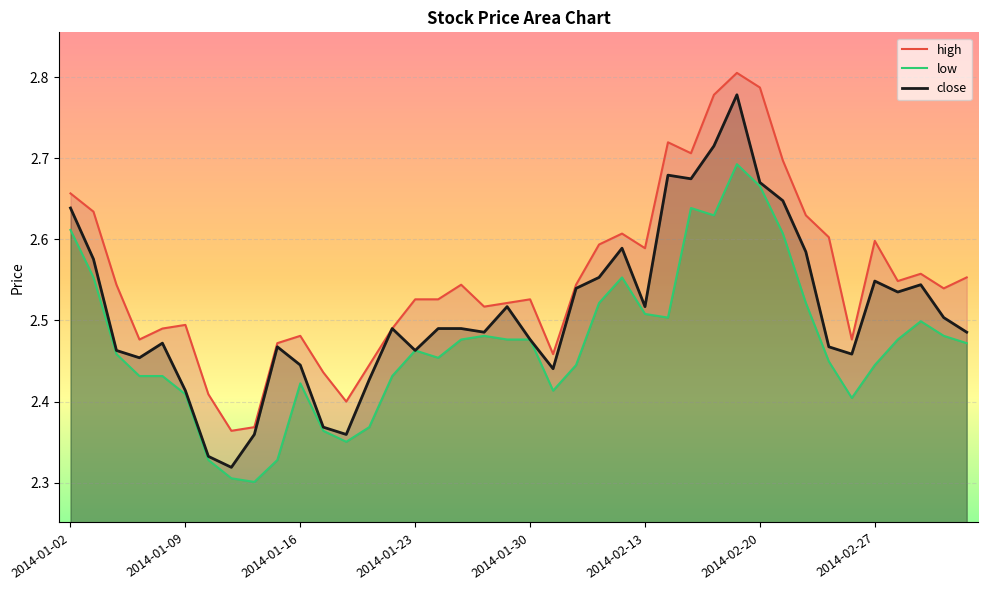

True or false: close has a value of 0.9 at 2014-02-13.

False